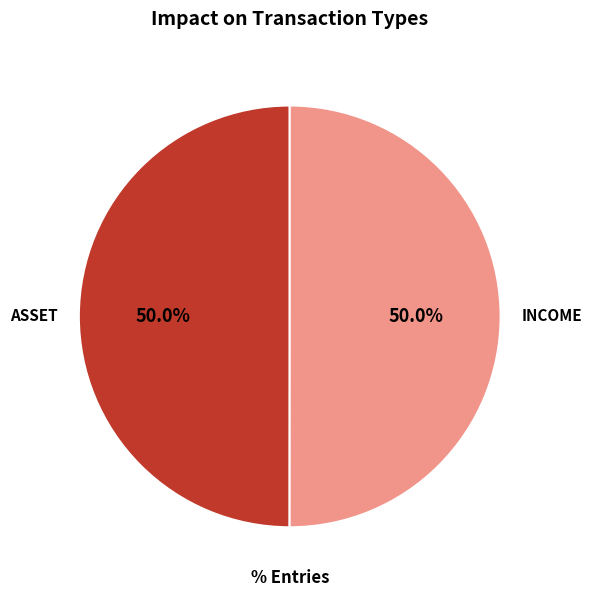

Is it true that ASSET is 50% of the pie?

True